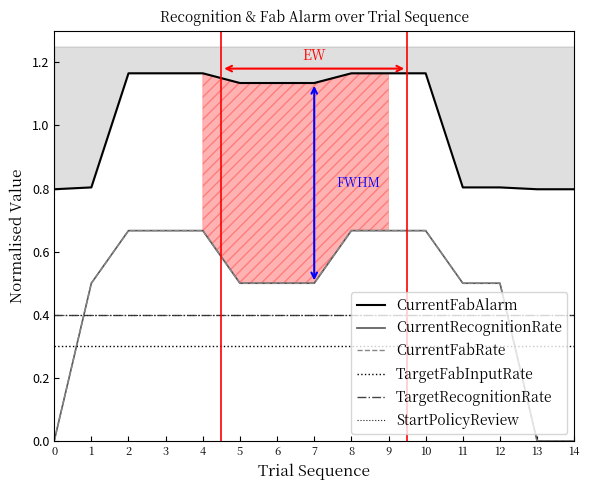

True or false: TargetRecognitionRate and StartPolicyReview cross at least once.

False